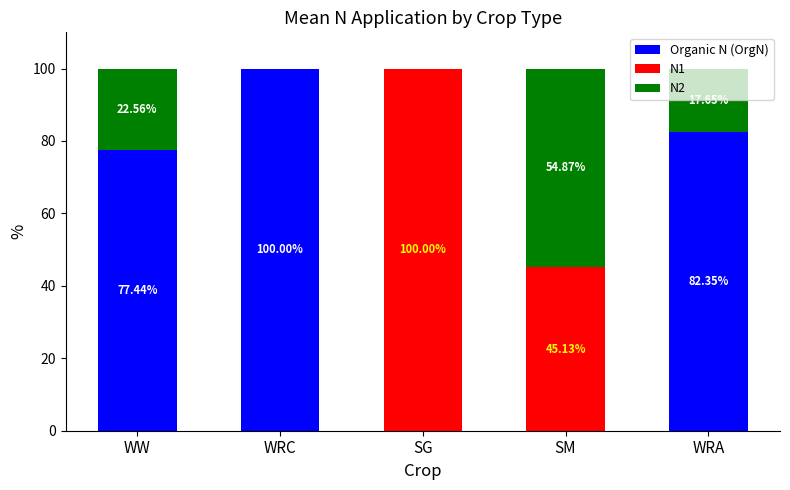

True or false: Organic N (OrgN) has a value of -46.0 at SG.

False